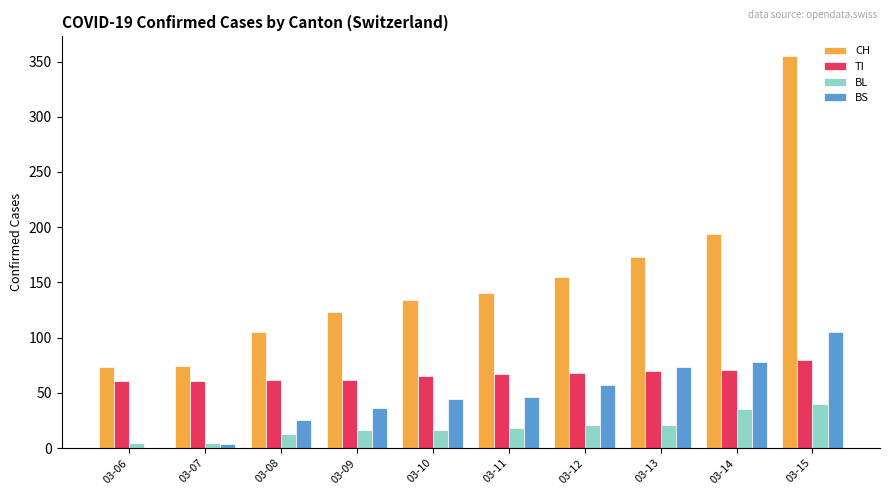

The value of TI at 03-13 is 70. True or false?

True